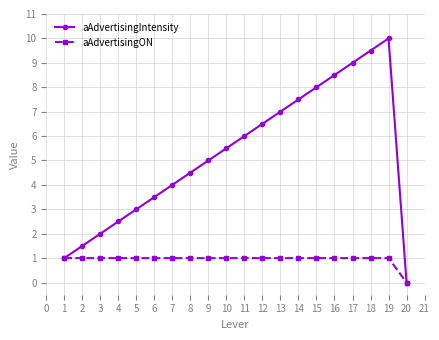

True or false: aAdvertisingON has a value of 0.3 at 12.

False